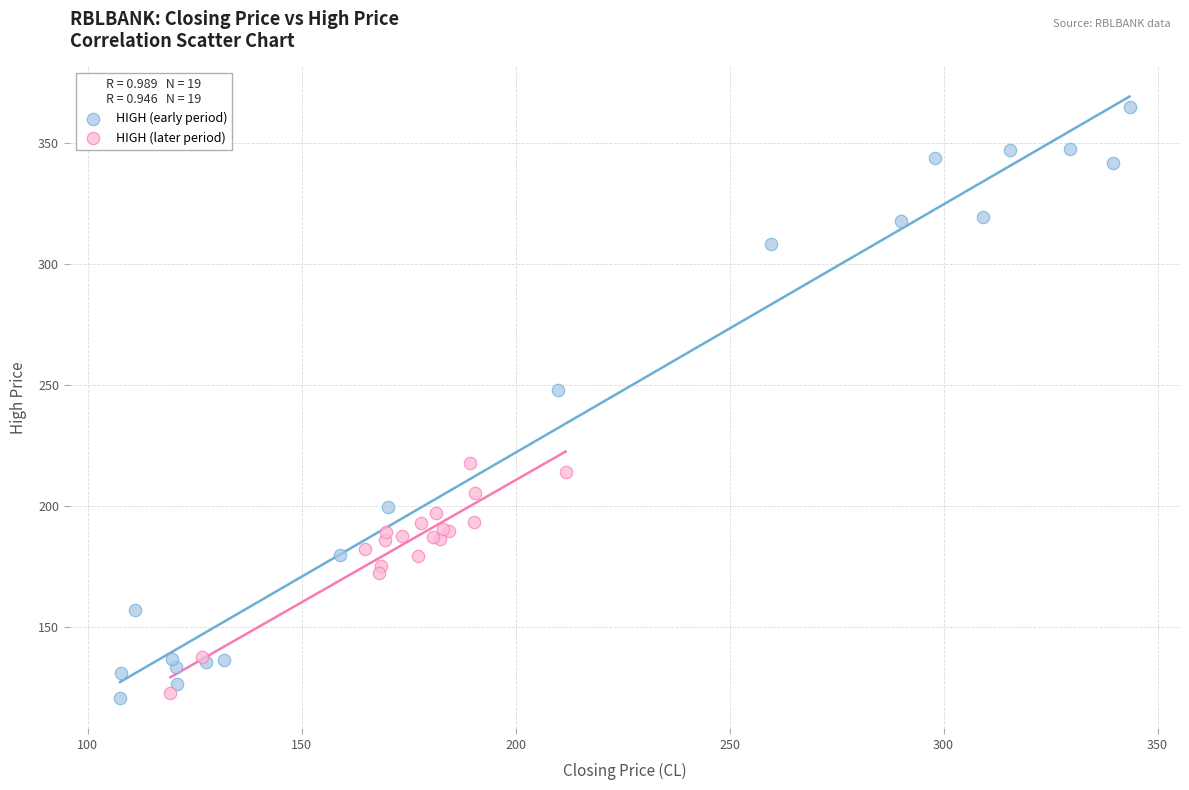

What are all the series names shown in the legend?

HIGH (early period), HIGH (later period)